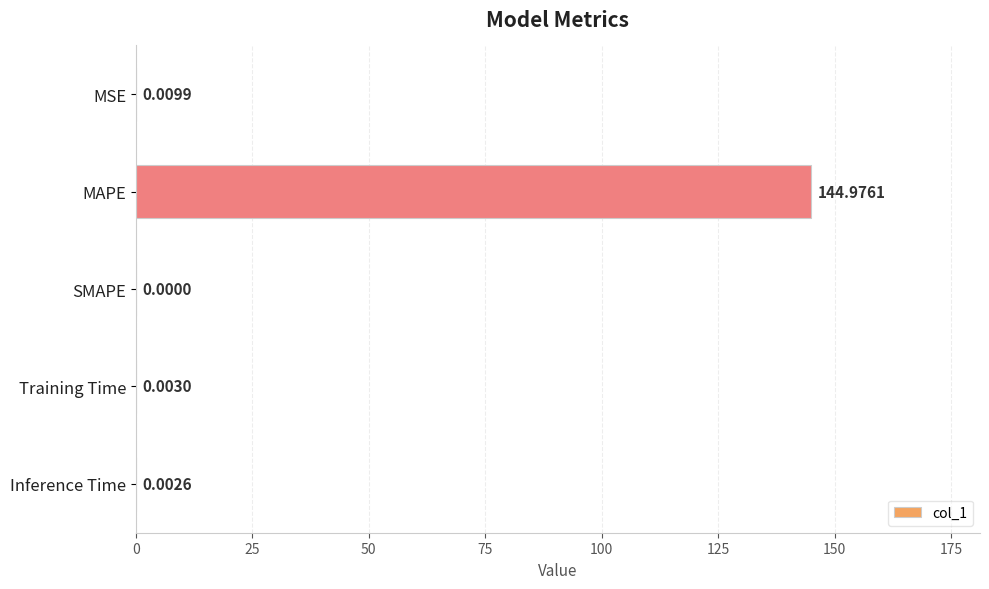

Which category has the highest value across all series?

MAPE